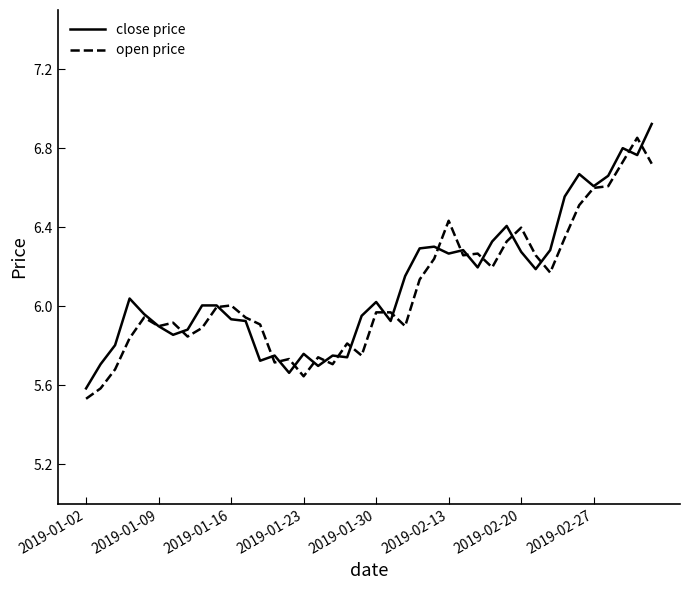

What is the value of the open price point at the 10th from the left?

6.0